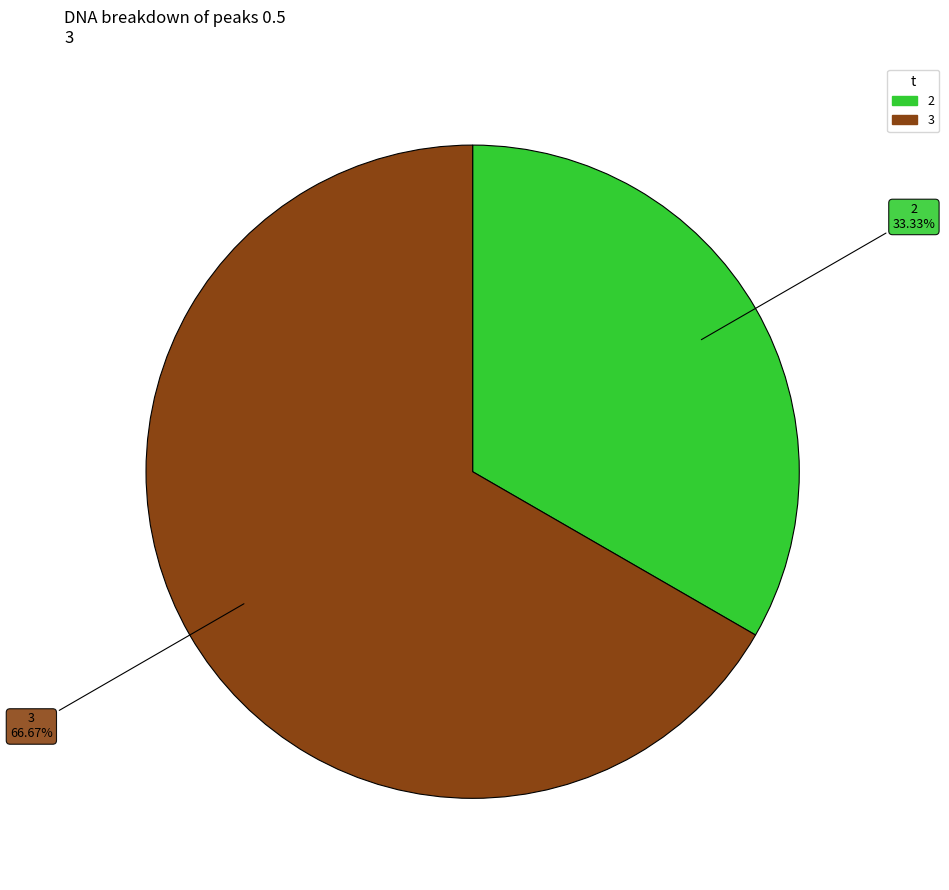

Is there any slice that represents more than half of the pie?

Yes